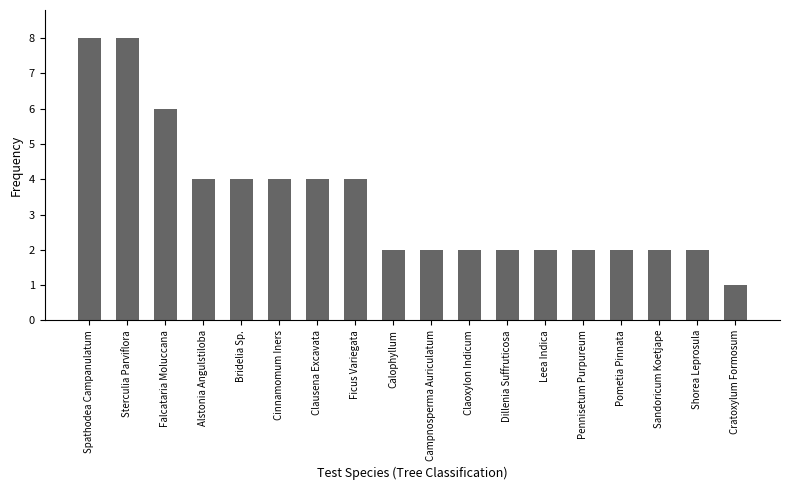

Reading left to right, what are all the values shown in this chart?

8	8	6	4	4	4	4	4	2	2	2	2	2	2	2	2	2	1